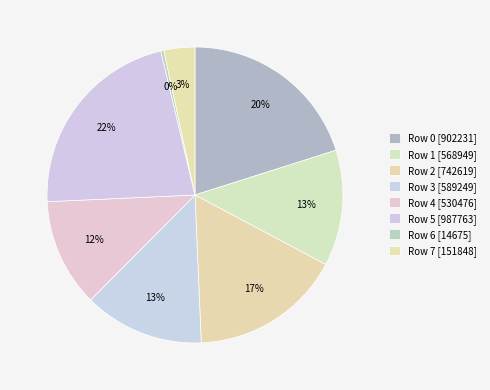

Does Row 1 represent more than half of the total?

No